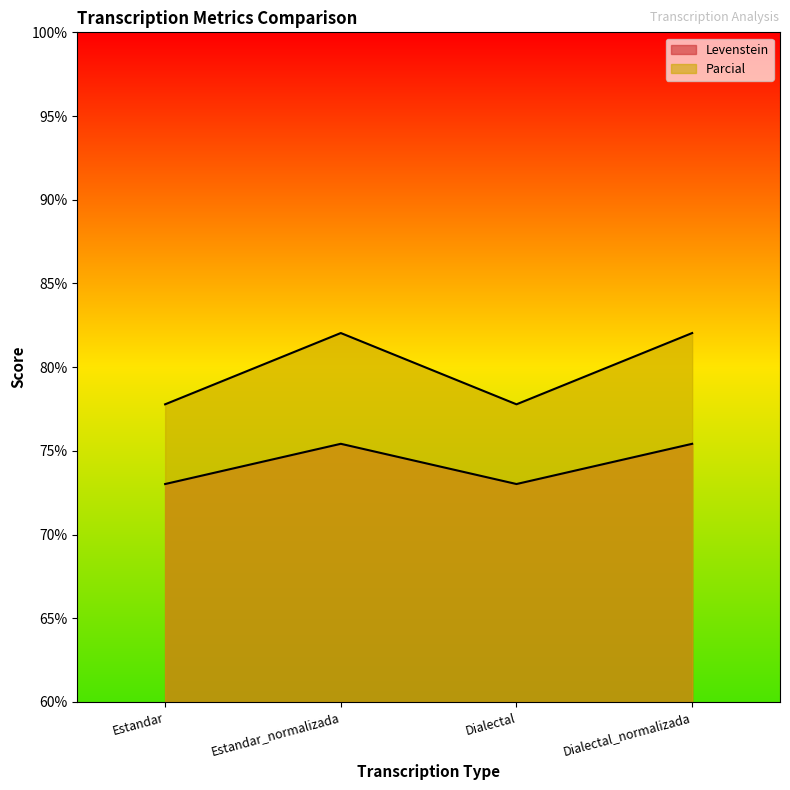

Where is the first local minimum for Parcial?

Dialectal